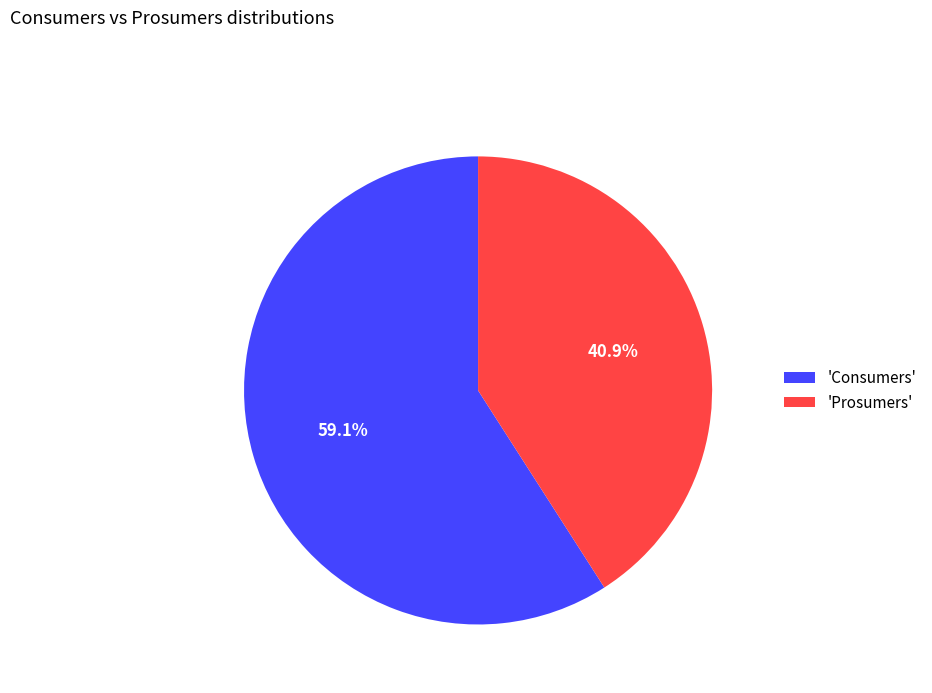

To the nearest percent, what is the difference between the largest and smallest slice percentages?

18%